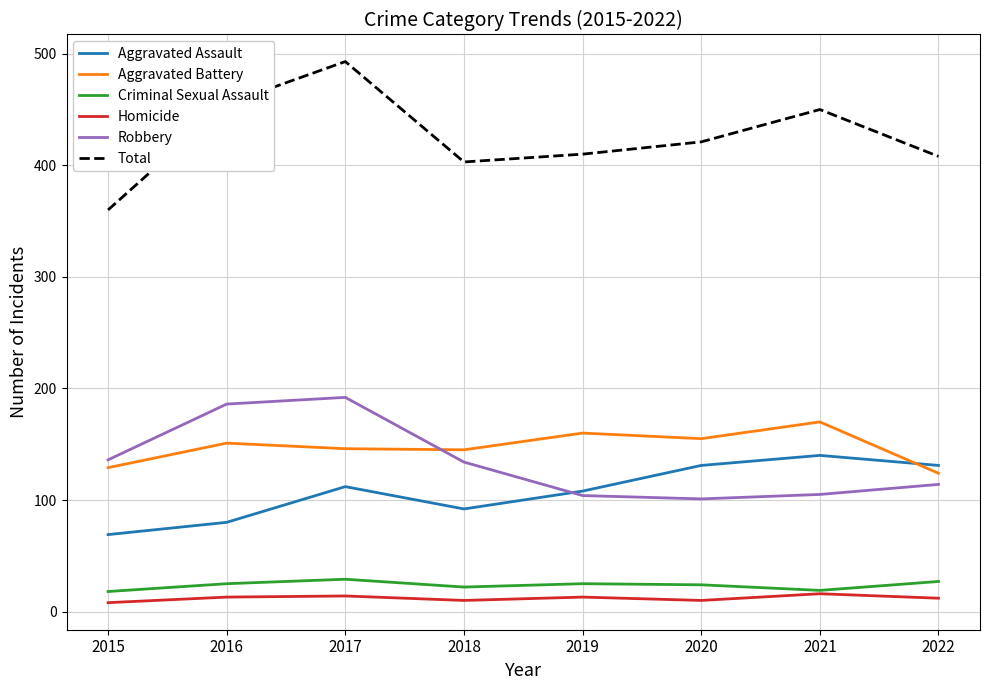

What value does the Criminal Sexual Assault series have at 2021?

19